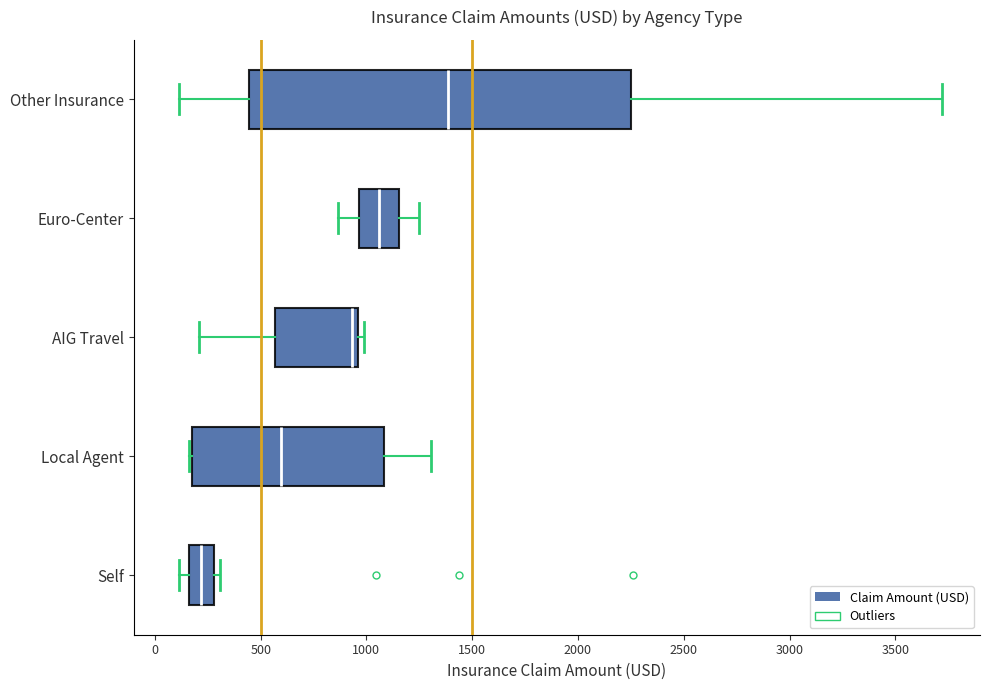

Reading bottom to top, read every box against the x-axis: the position of its median line, the range the box covers, and the ends of its whiskers. The values are not printed on the chart, so give them approximately, as read against the axis.

Self: median 200, box 150 to 300, whiskers 100 to 300 (just right of the box's right edge)
Local Agent: median 600, box 200 to 1100, whiskers 150 to 1300
AIG Travel: median 950 (just left of the box's right edge), box 550 to 950, whiskers 200 to 1000
Euro-Center: median 1050, box 950 to 1150, whiskers 850 to 1250
Other Insurance: median 1400, box 450 to 2250, whiskers 100 to 3700